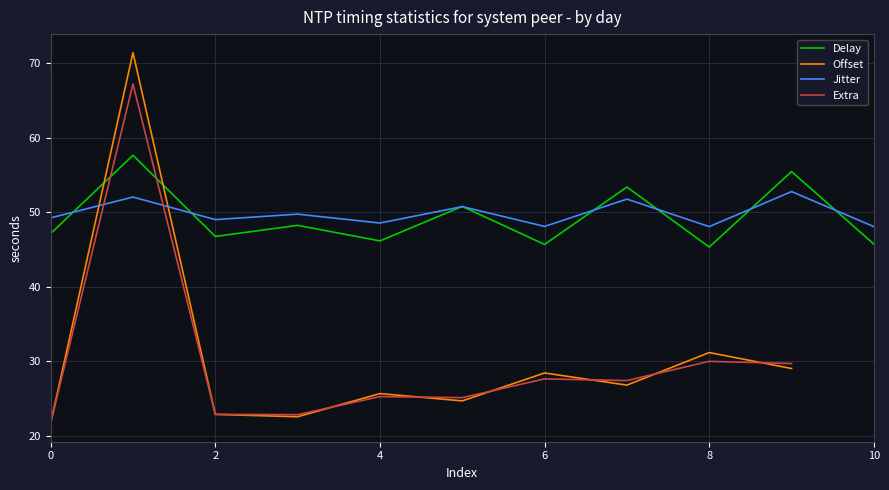

What is the minimum value for Jitter?

48.1